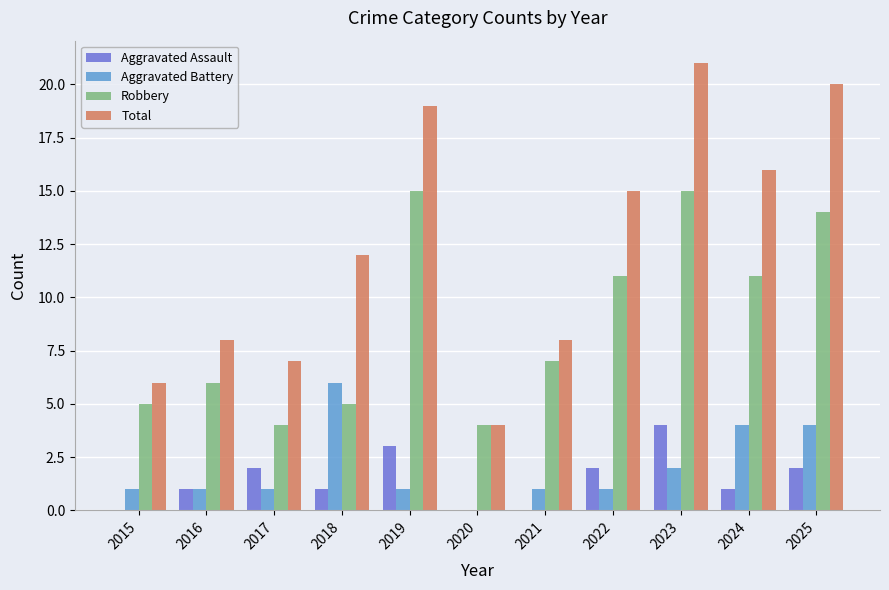

The Aggravated Assault series shows 1 at 2025. True or false?

False